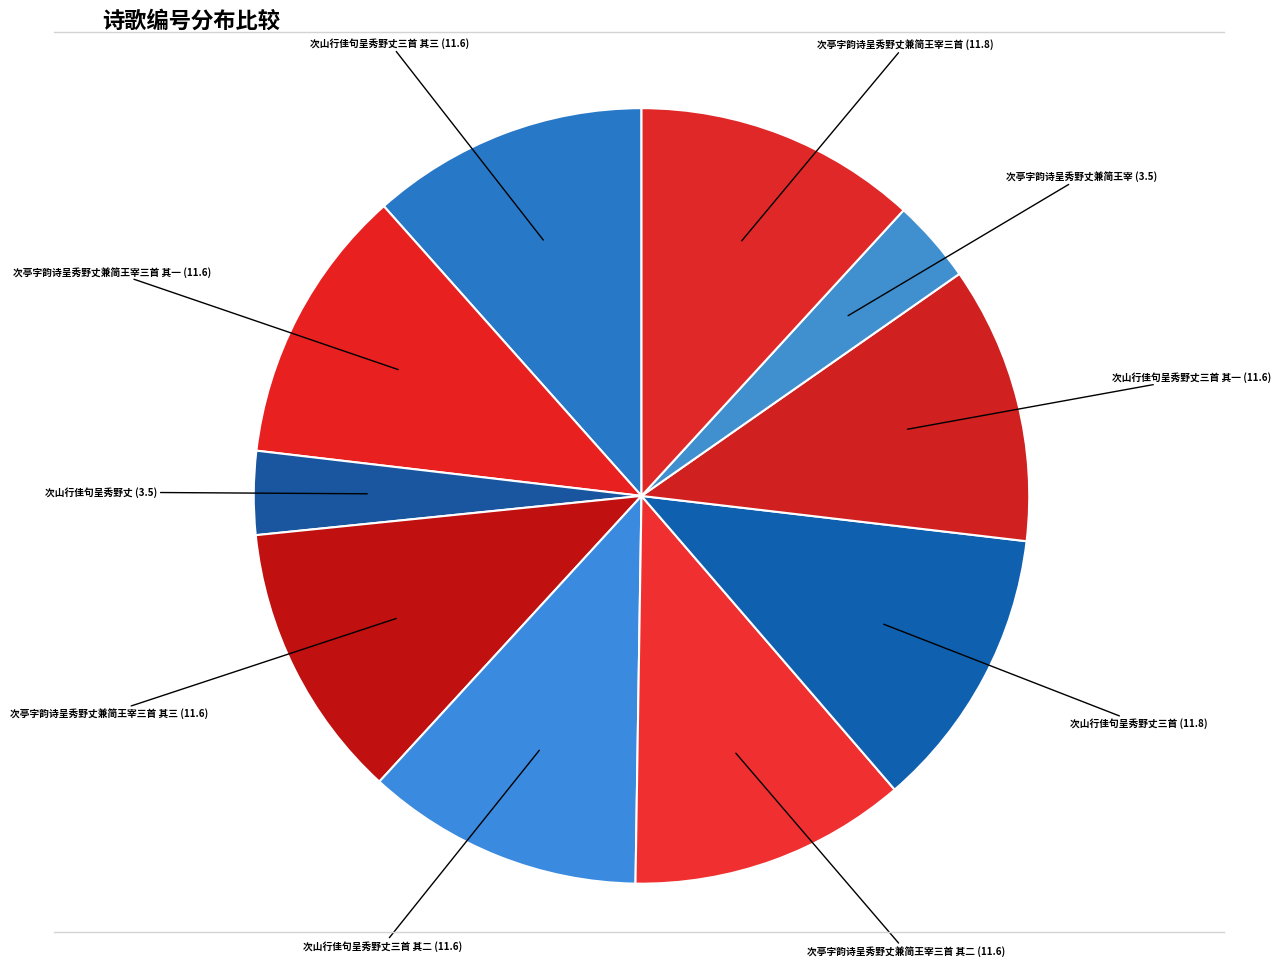

How many segments does this pie chart have?

10